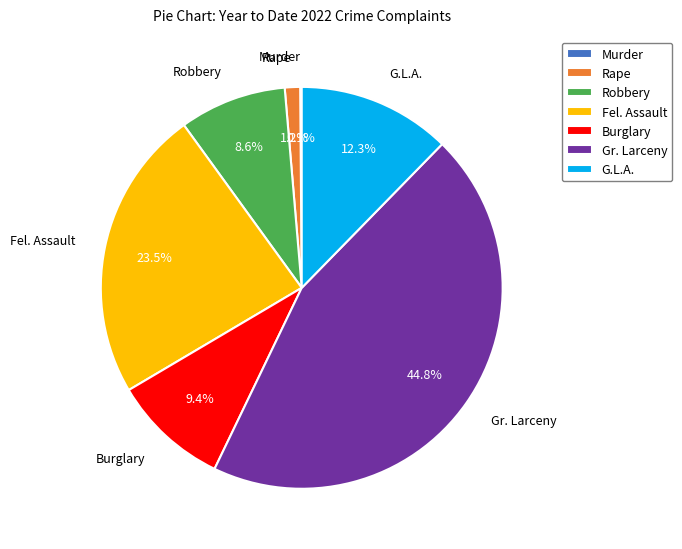

What is the largest slice in the pie chart?

Gr. Larceny